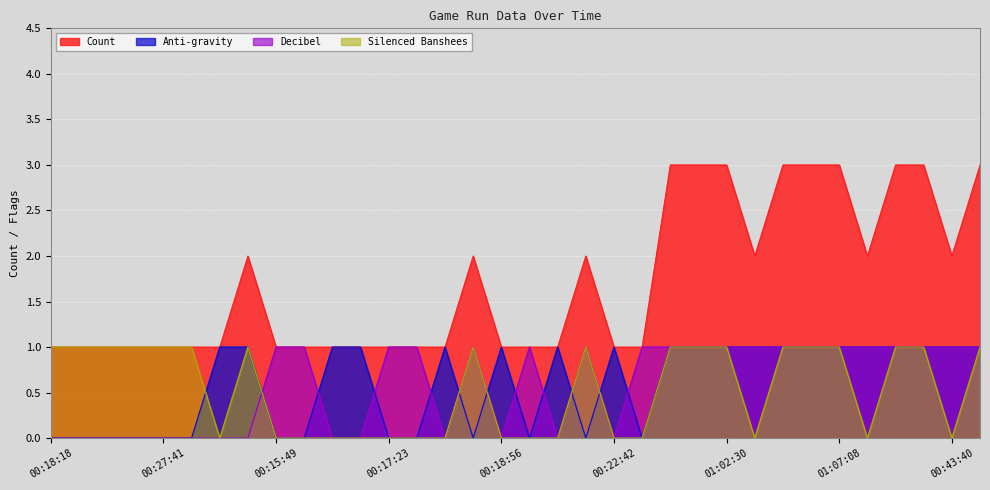

Between 00:21:05 and 00:15:49, which is larger?

00:21:05